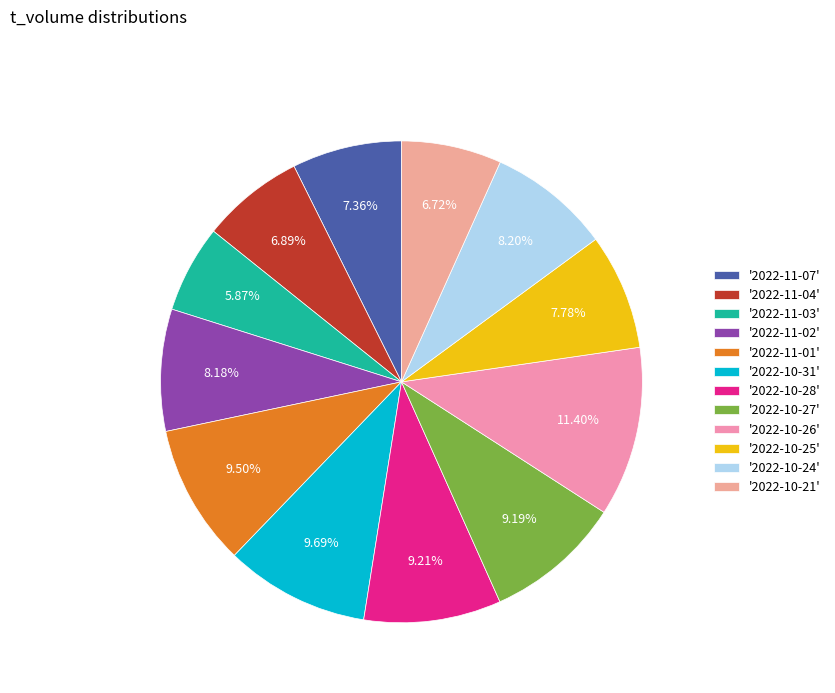

Count the number of slices in the pie.

12